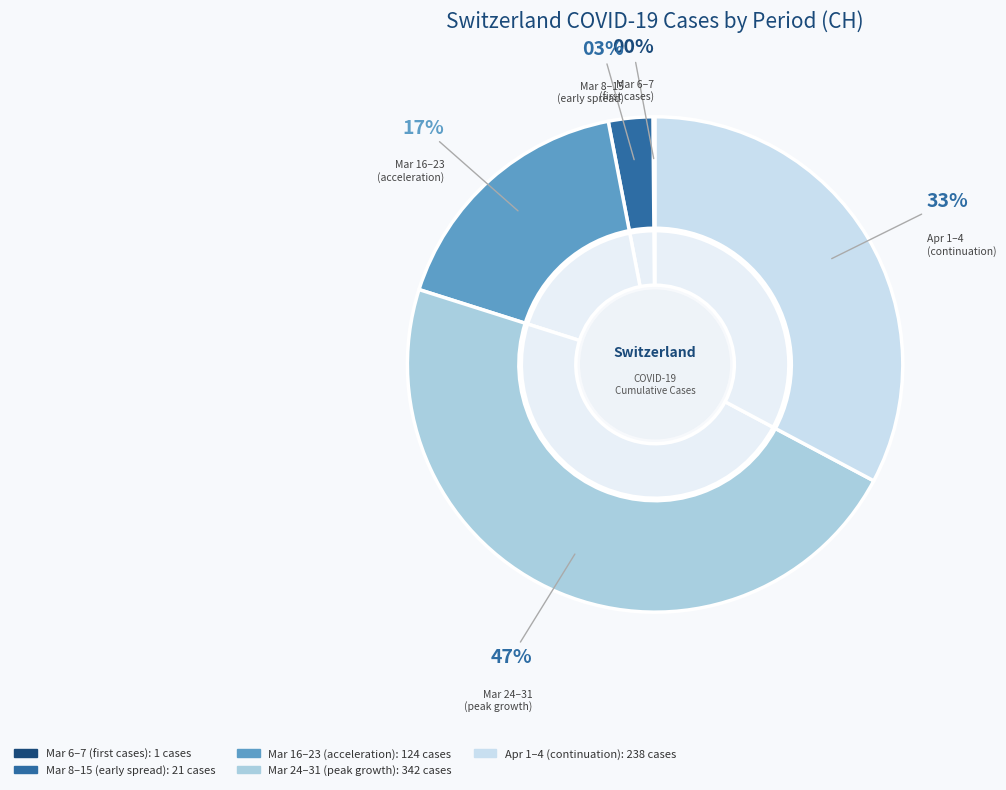

Is there any slice that represents more than half of the pie?

No